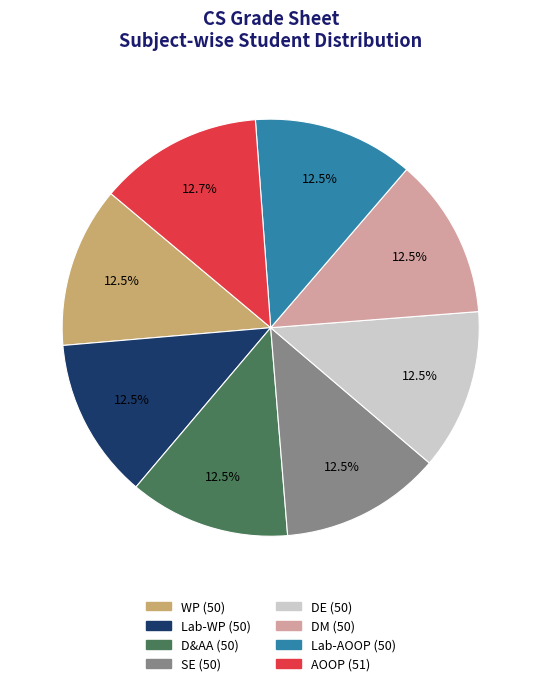

How much of the chart is everything except WP?

87.5%